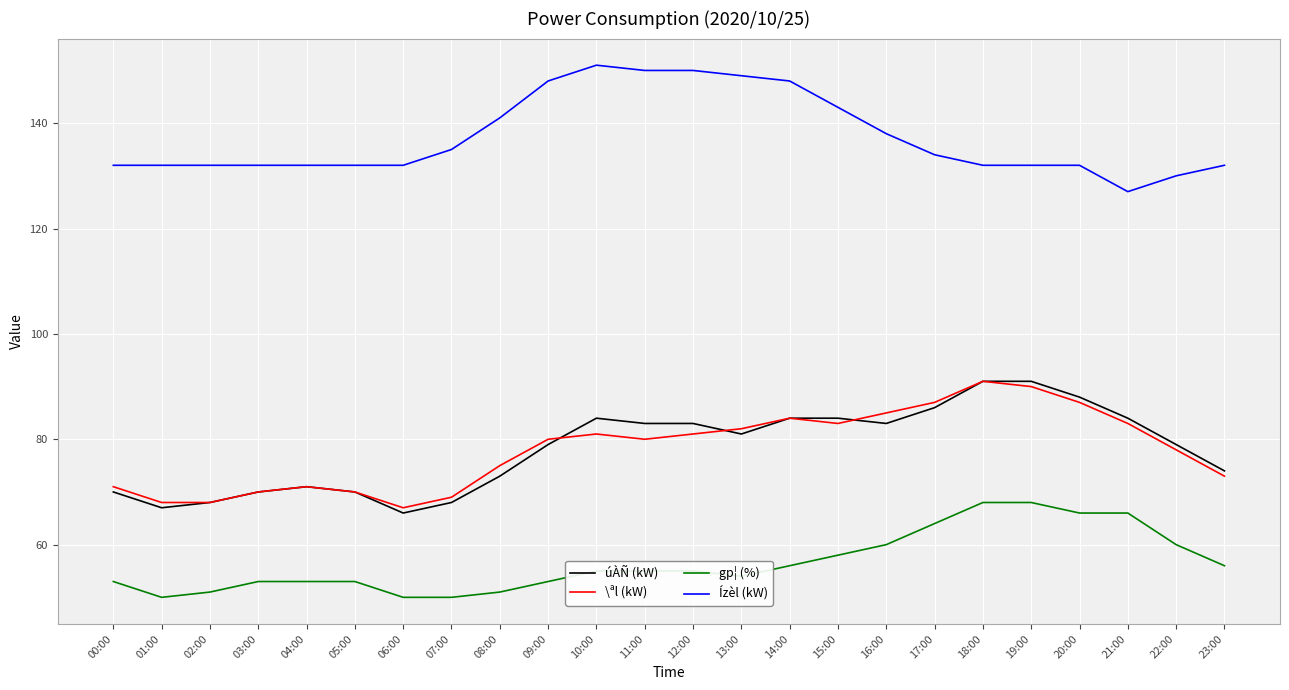

Count the number of data series in this chart.

4